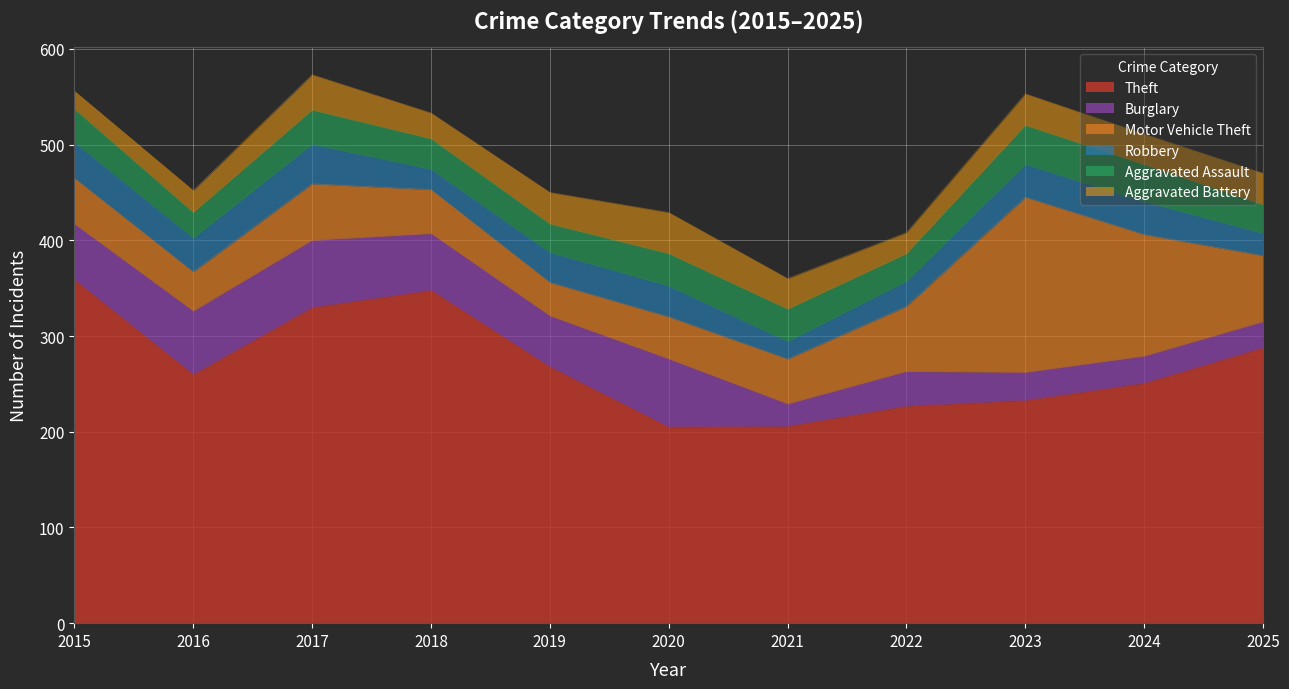

Reading left to right, transcribe all the data shown in this chart.

Theft: 359	260	330	348	268	205	206	227	233	251	288
Burglary: 58	66	70	59	53	71	23	36	29	28	27
Motor Vehicle Theft: 48	41	59	46	35	44	47	68	183	127	69
Robbery: 37	35	41	21	31	32	18	26	34	34	23
Aggravated Assault: 35	27	36	32	30	34	34	29	41	39	30
Aggravated Battery: 19	23	37	27	33	43	32	22	33	32	33